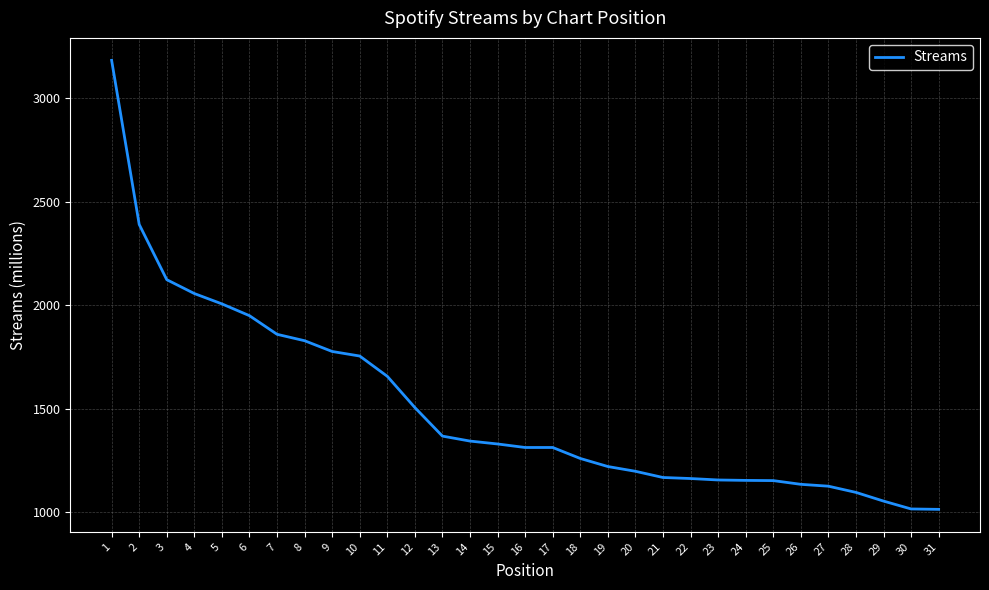

What is the greatest value displayed?

3183